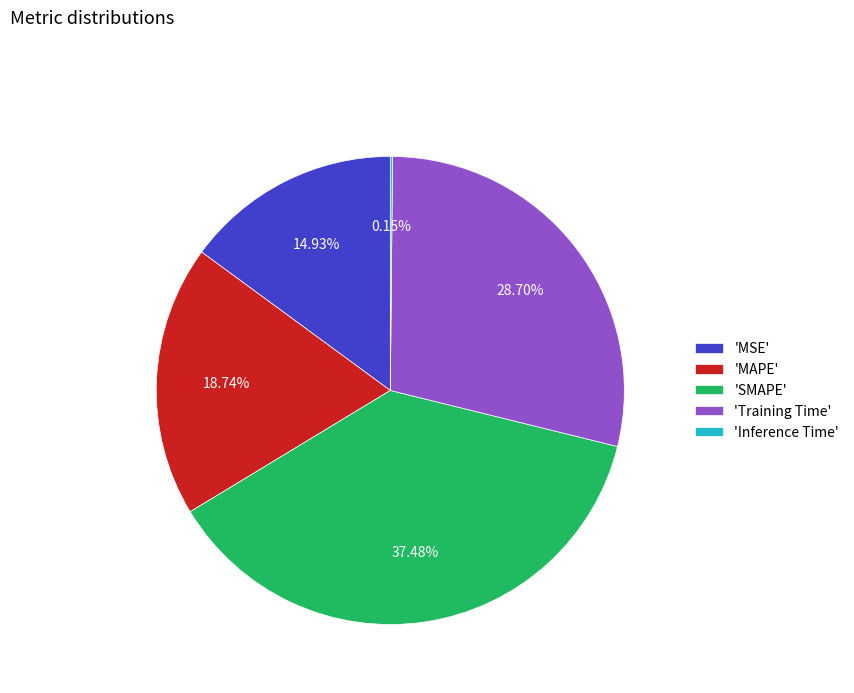

Which has a higher value, 'MSE' or 'MAPE'?

'MAPE'